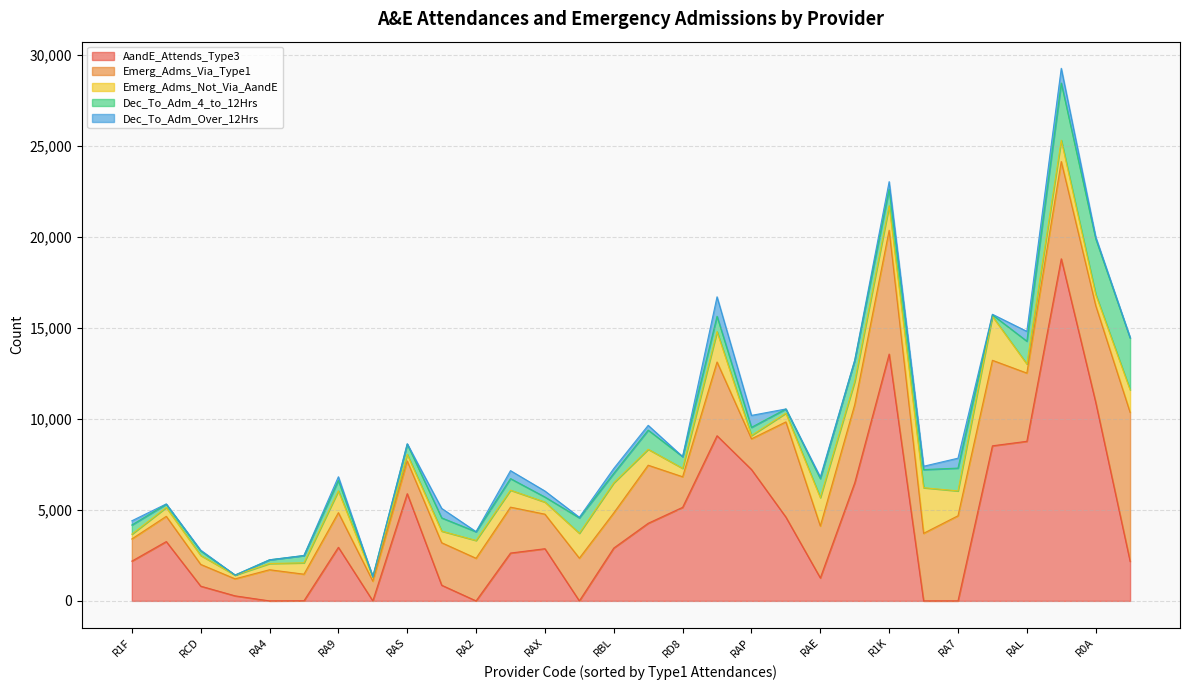

At which category does AandE_Attends_Type3 reach its first local peak?

R1H